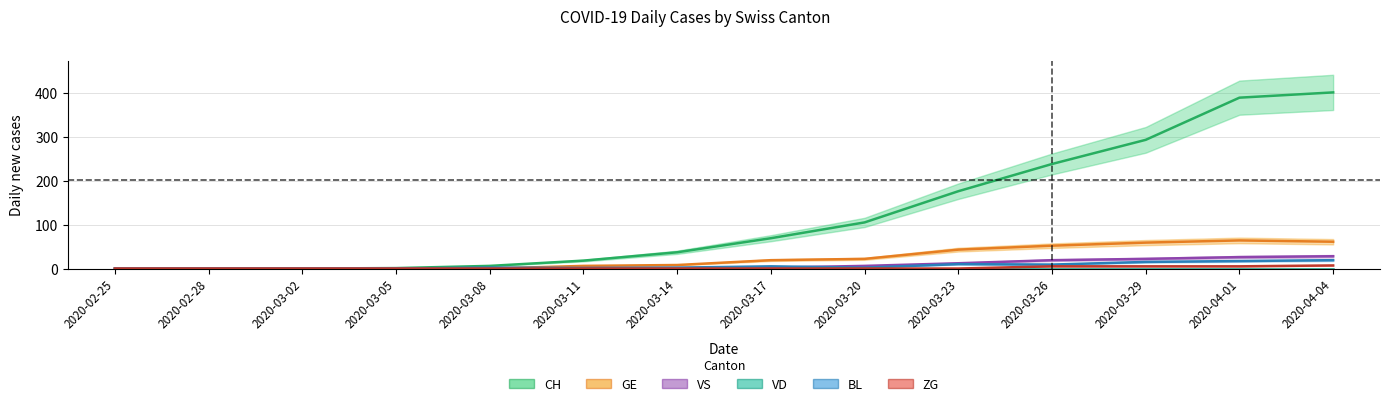

Between 2020-03-14 and 2020-03-29, which is larger?

2020-03-29